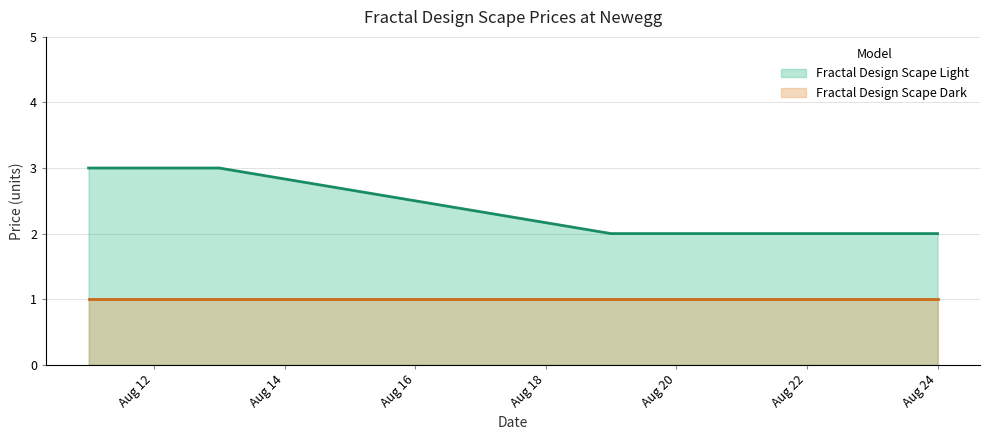

What is the value of the 6th point from the left?

2